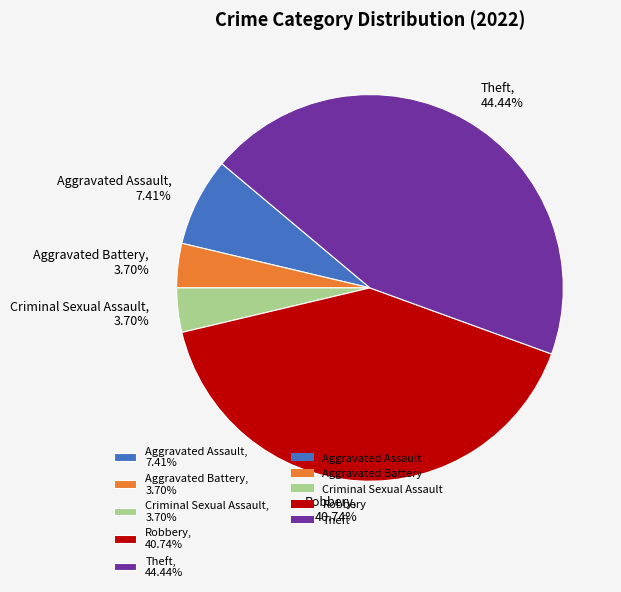

Which has a higher value, Aggravated Assault, 7.41% or Theft, 44.44%?

Theft, 44.44%